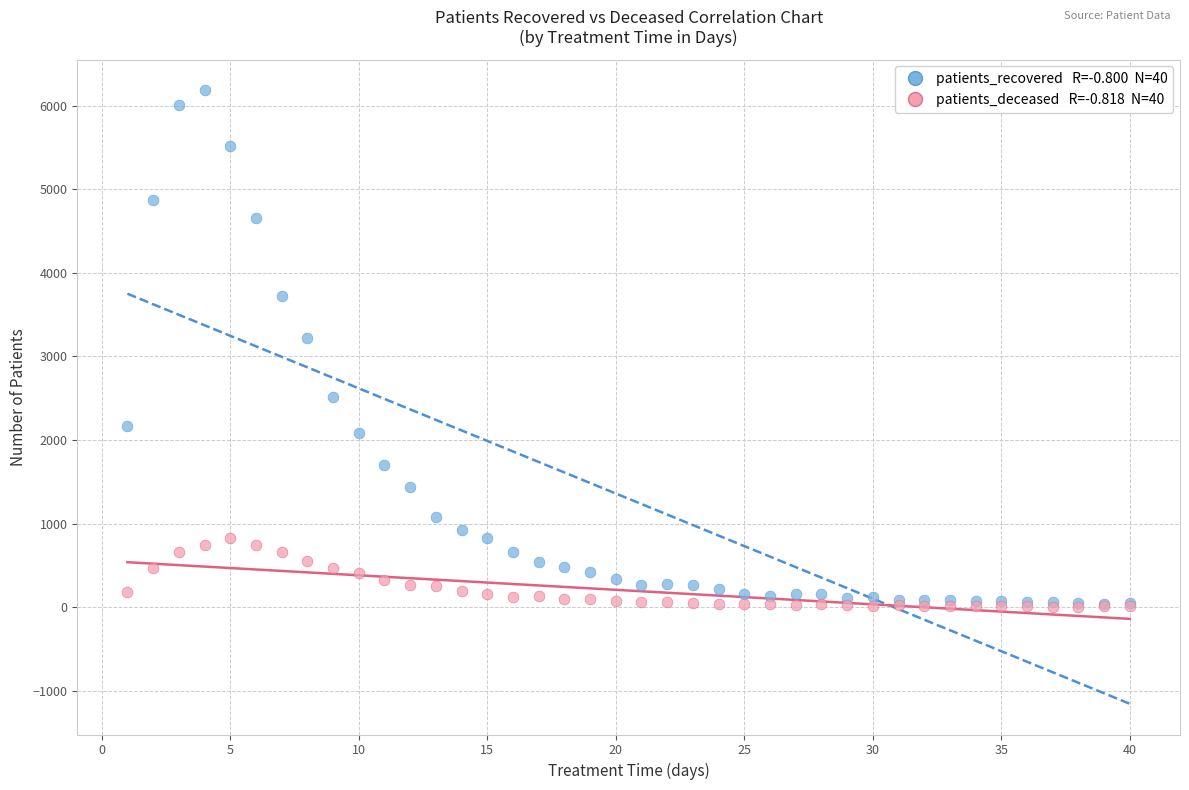

Across all series, what Y value is closest to 3096?

3224